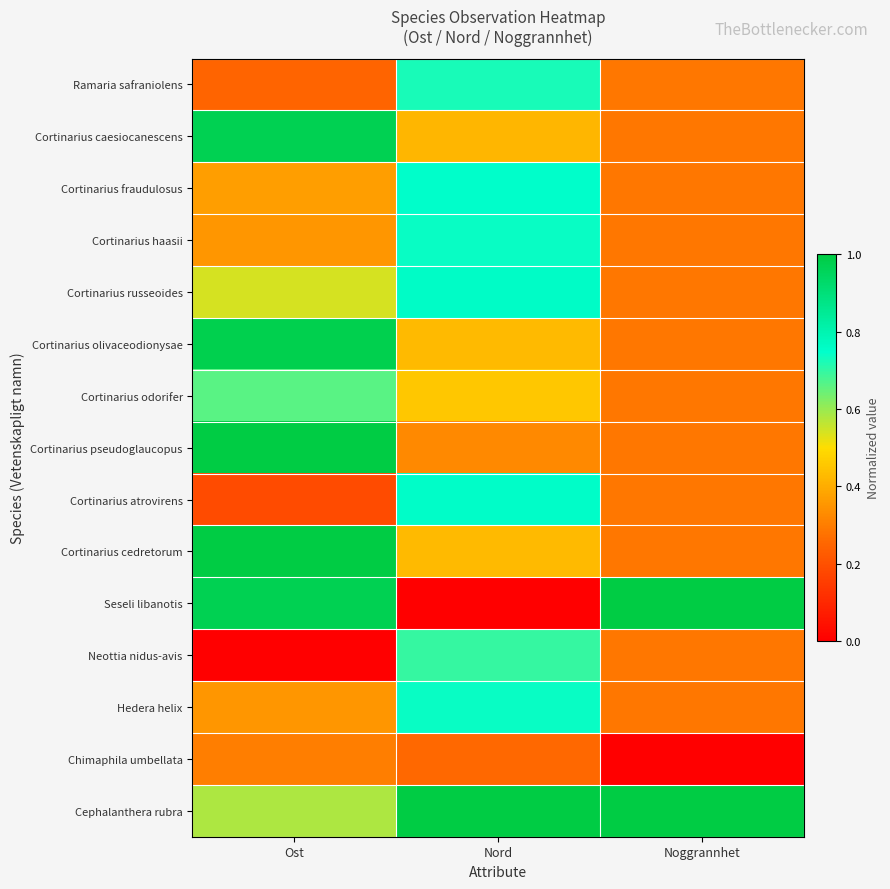

Between Ost and Nord, which series saw the biggest shift?

Seseli libanotis